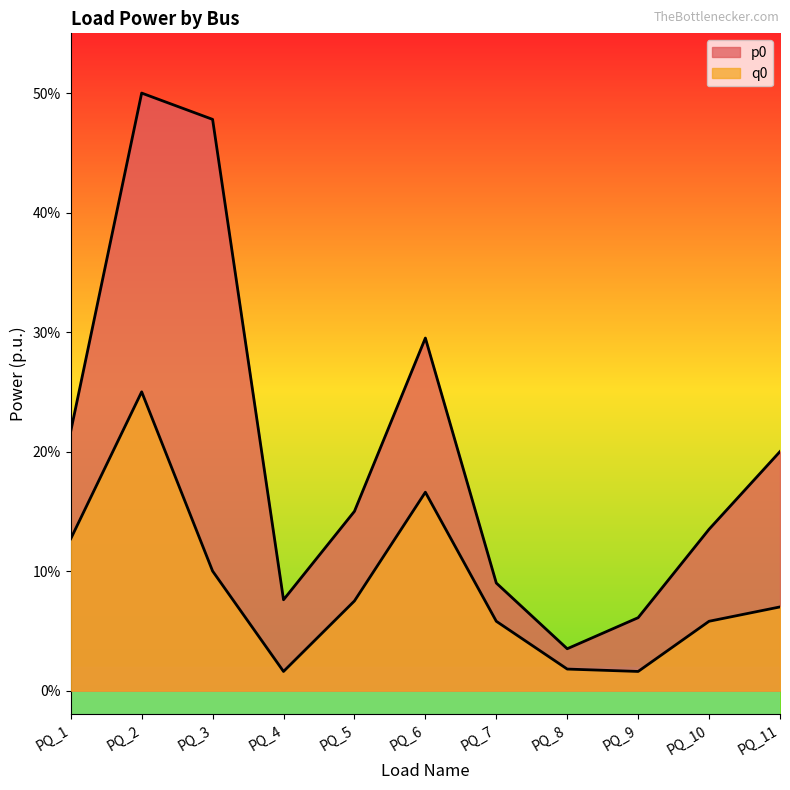

At PQ_3, list the series in order from smallest to largest.

q0, p0